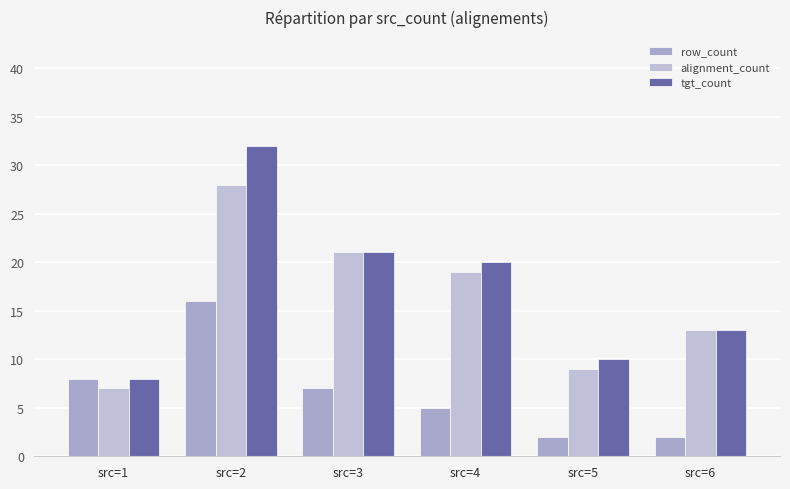

How many bars are there in each group?

3